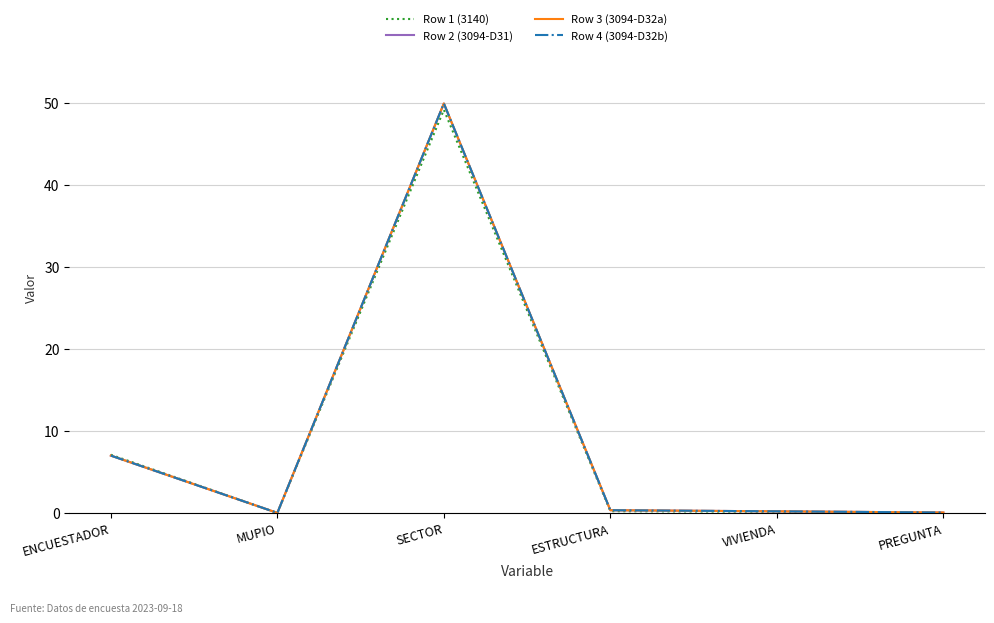

How many interior local peaks does the Row 4 (3094-D32b) series have?

1